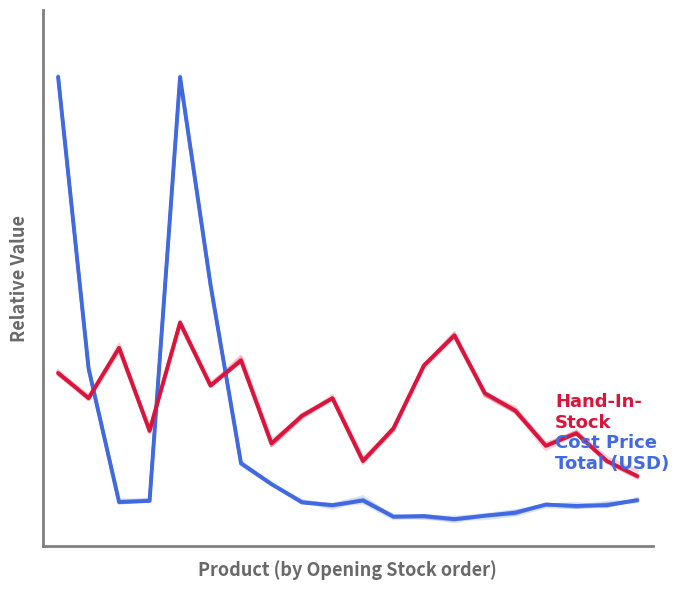

How many lines are shown in the chart?

2